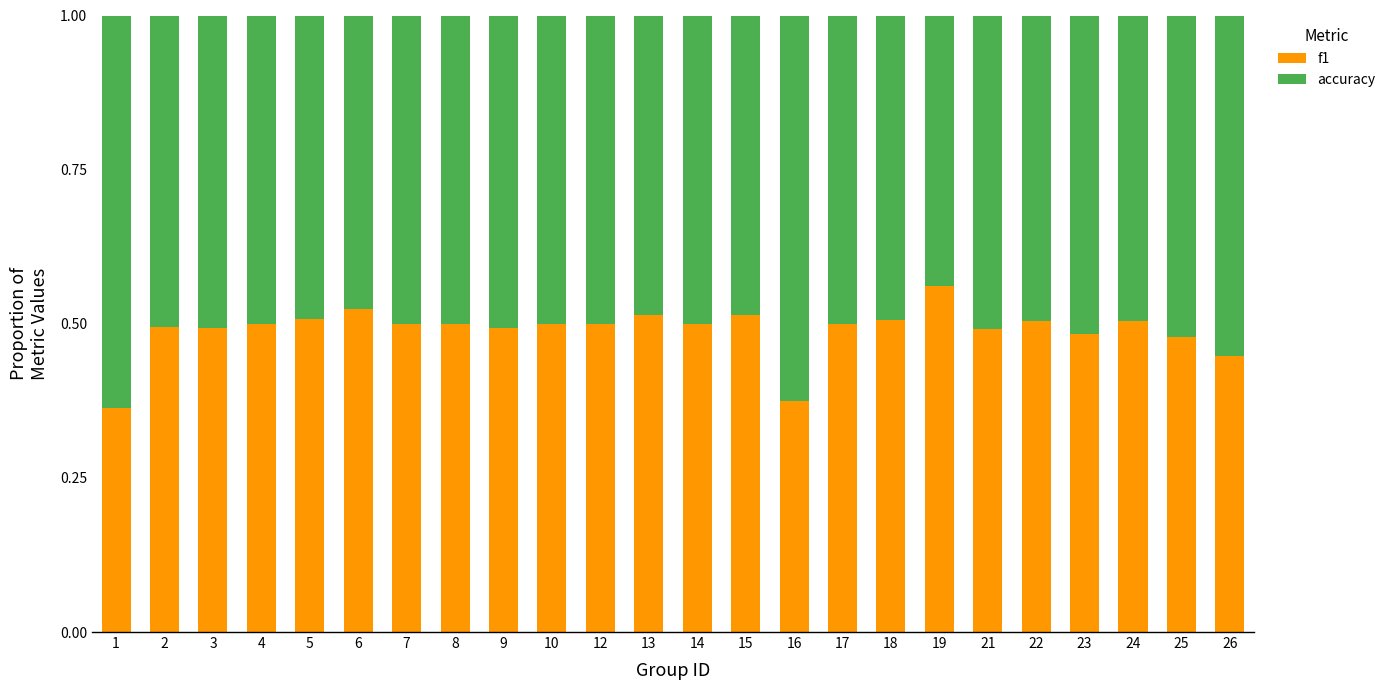

What is the sum of all f1 values?

11.8